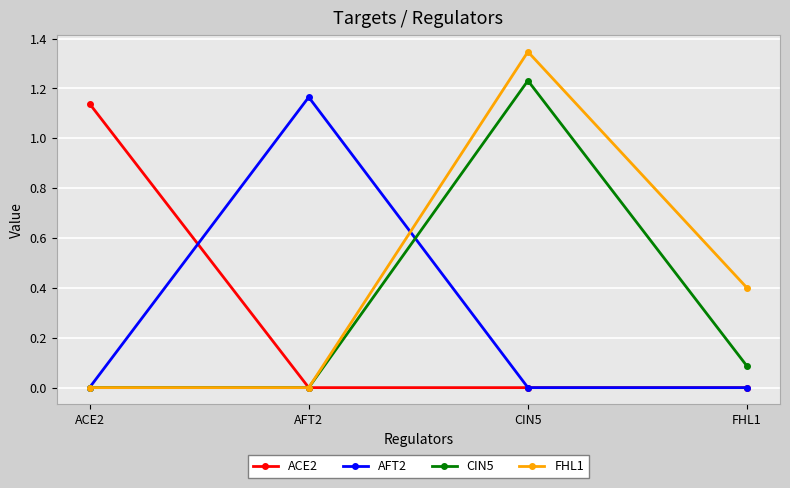

Where is the first local maximum for AFT2?

AFT2